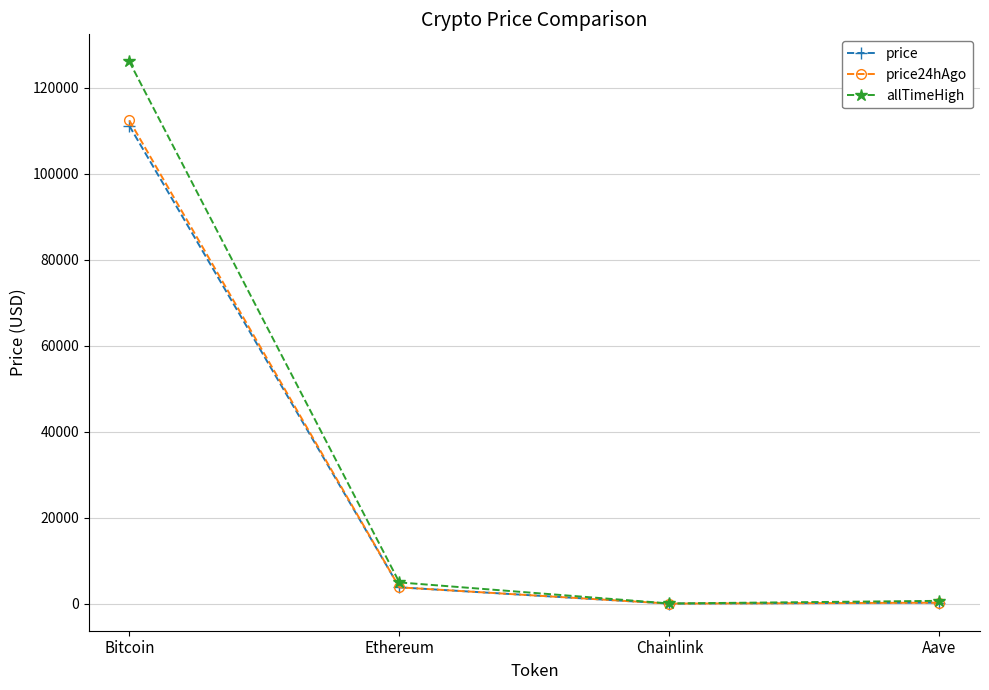

The allTimeHigh series shows 192589.8 at Bitcoin. True or false?

False